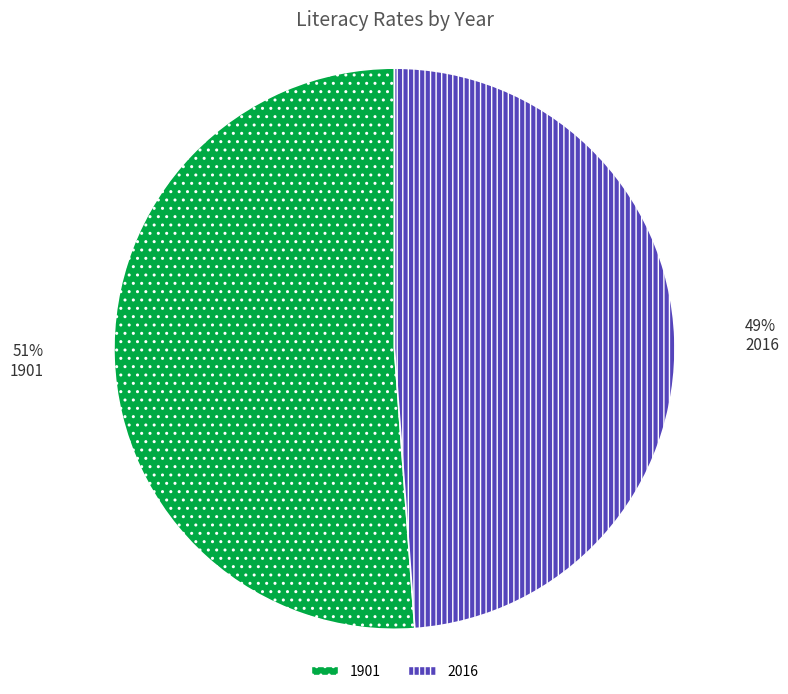

Which slice is the largest?

1901